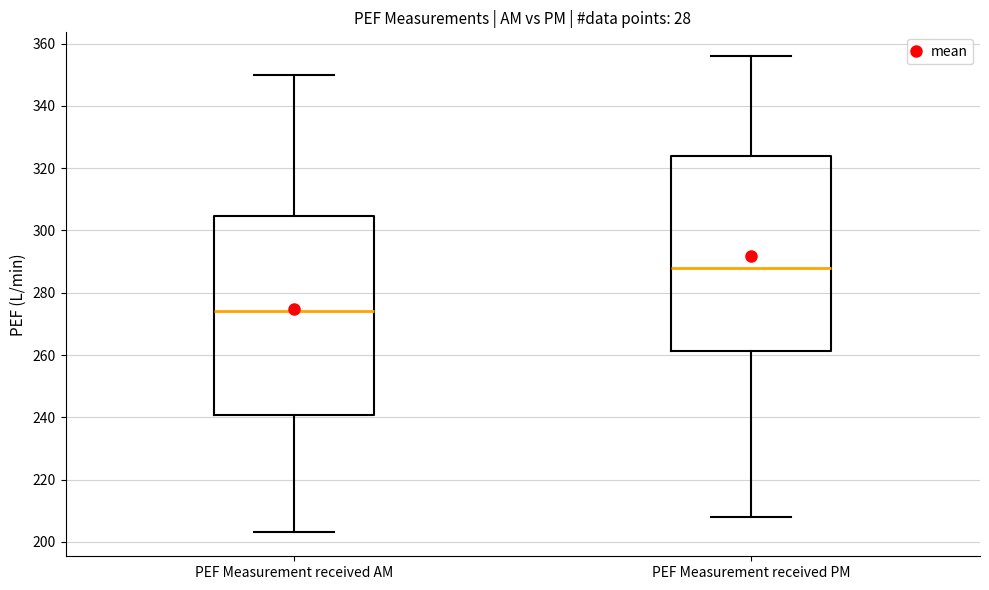

Which box has the highest median line?

PEF Measurement received PM